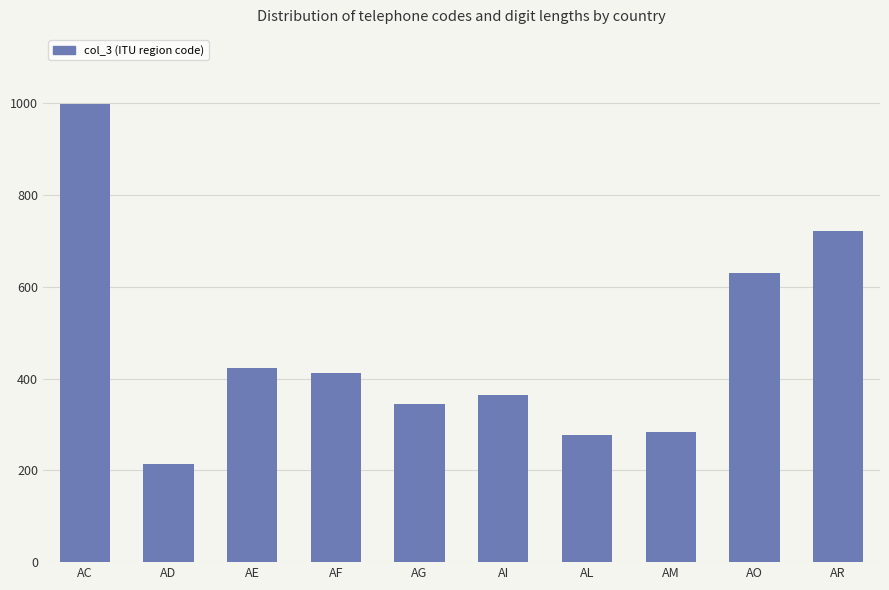

What is the smallest value displayed?

213